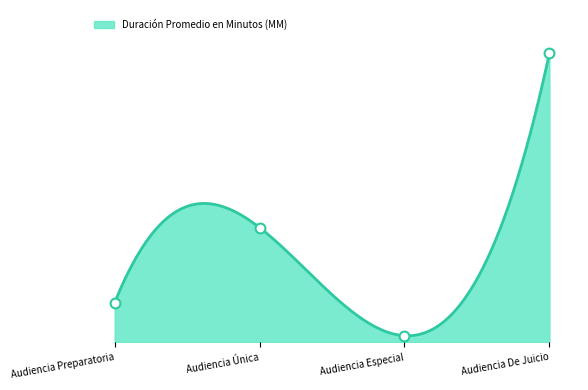

Approximately how many times larger is the value at Audiencia Preparatoria compared to Audiencia Única?

0.3